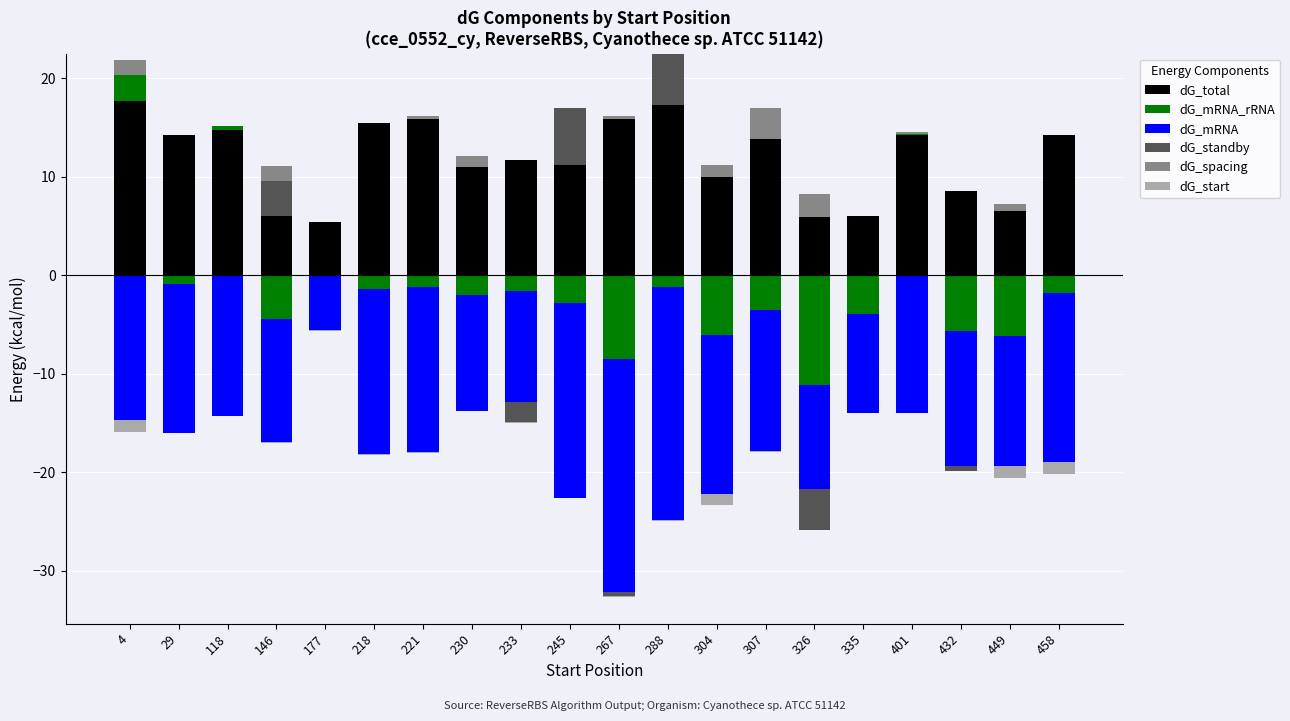

Count the number of data series in this chart.

6